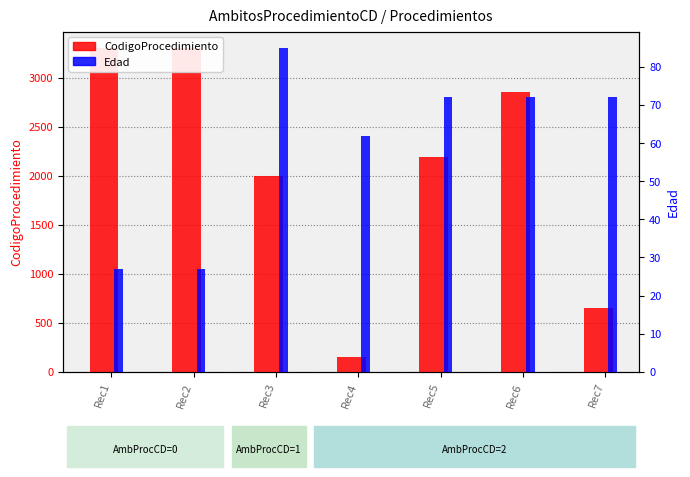

What is the value of the CodigoProcedimiento bar at the 1st from the left?

3302